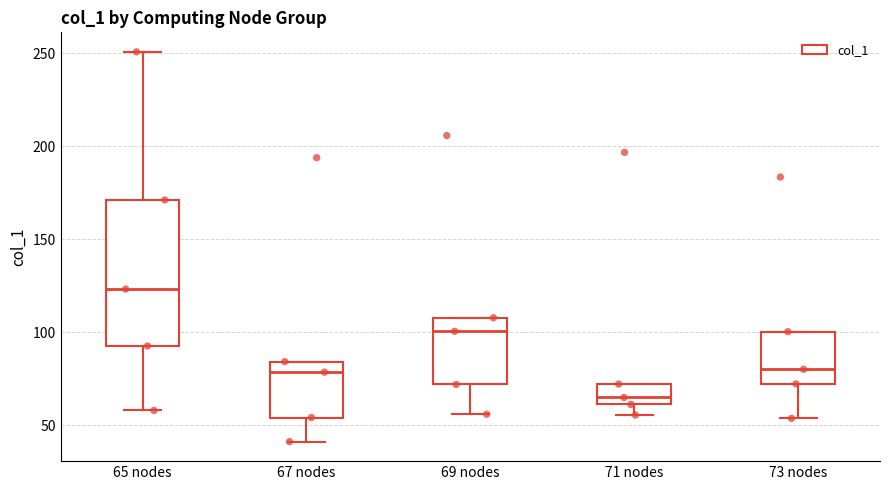

Which box has the lowest median line?

71 nodes